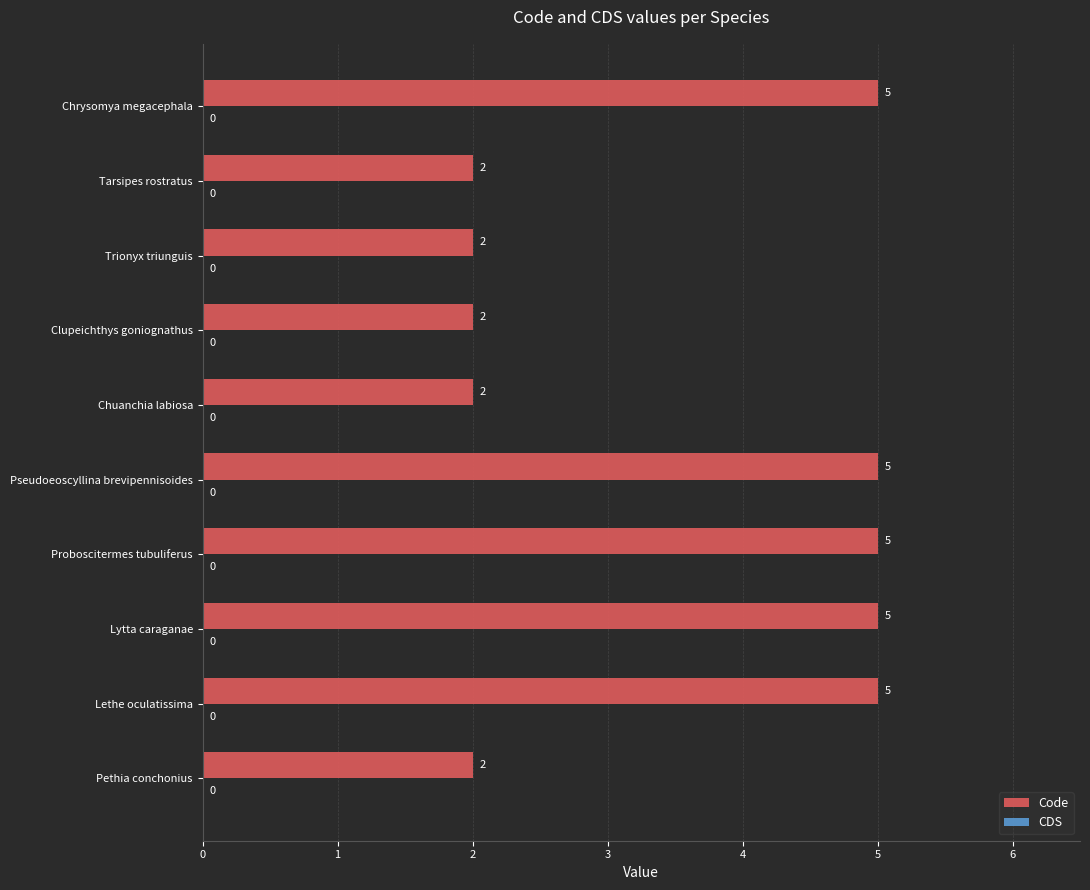

What value does the data have at Lethe oculatissima?

5